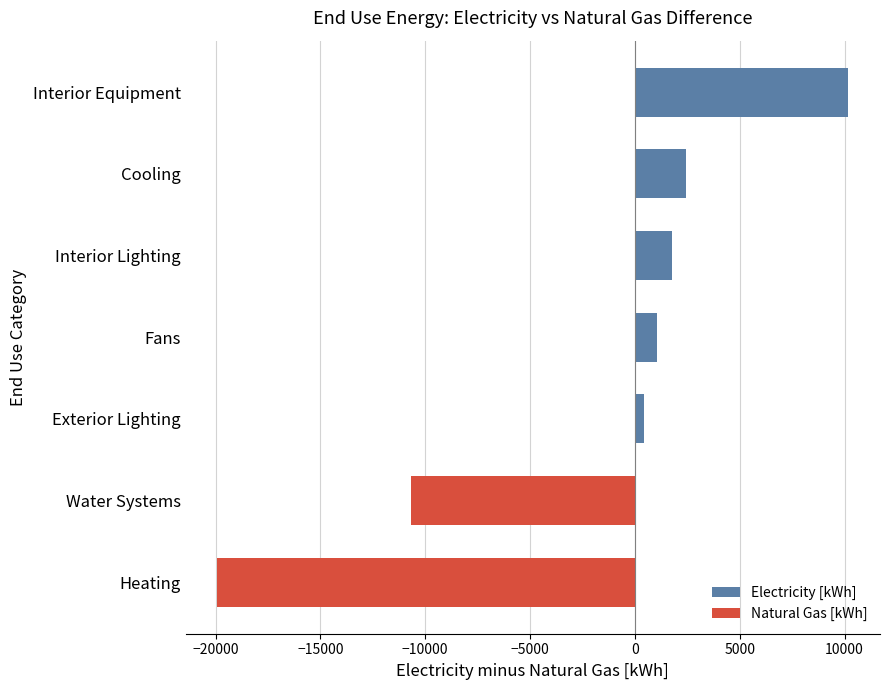

Is it true that Electricity [kWh] equals 7082.0 at Heating?

False